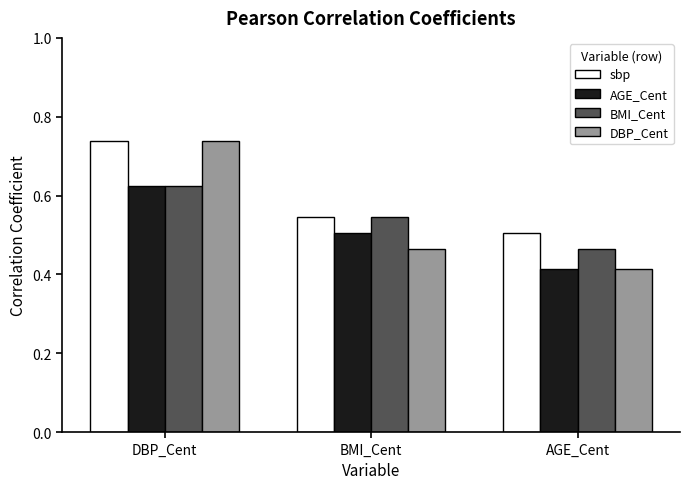

At which label does AGE_Cent reach its minimum?

AGE_Cent